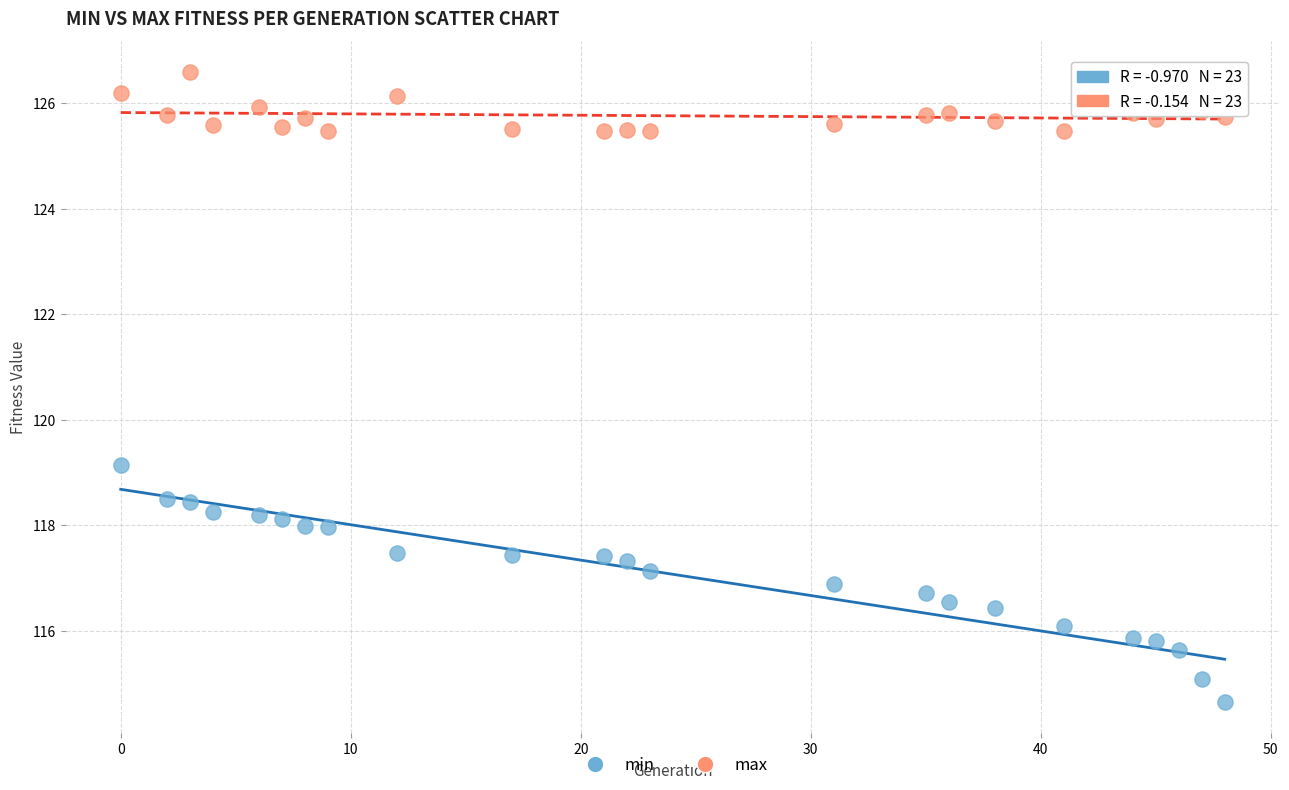

Across all data points, what is the range of X values (max minus min)?

48.0